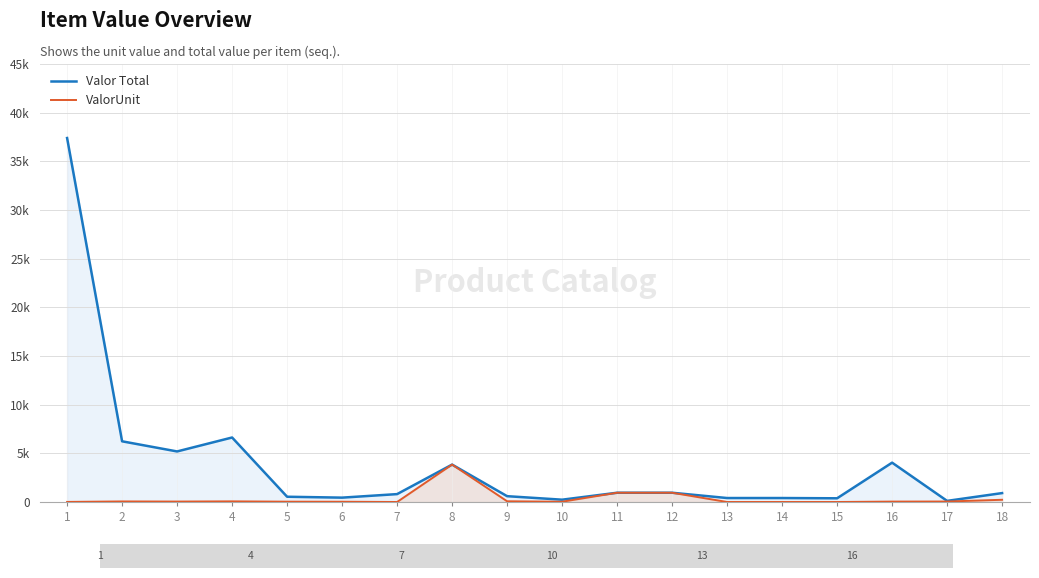

Reading left to right, transcribe all the data shown in this chart.

Valor Total: 37394.5	6235.7	5193.9	6627.0	540.5	447.9	811.3	3844.0	598.3	237.9	951.5	951.5	407.9	407.9	380.8	4042.2	114.4	915.2
ValorUnit: 9.0	57.4	45.1	65.1	34.0	28.0	0.5	3844.0	74.0	28.0	951.5	951.5	0.5	0.5	0.4	42.2	50.0	228.8